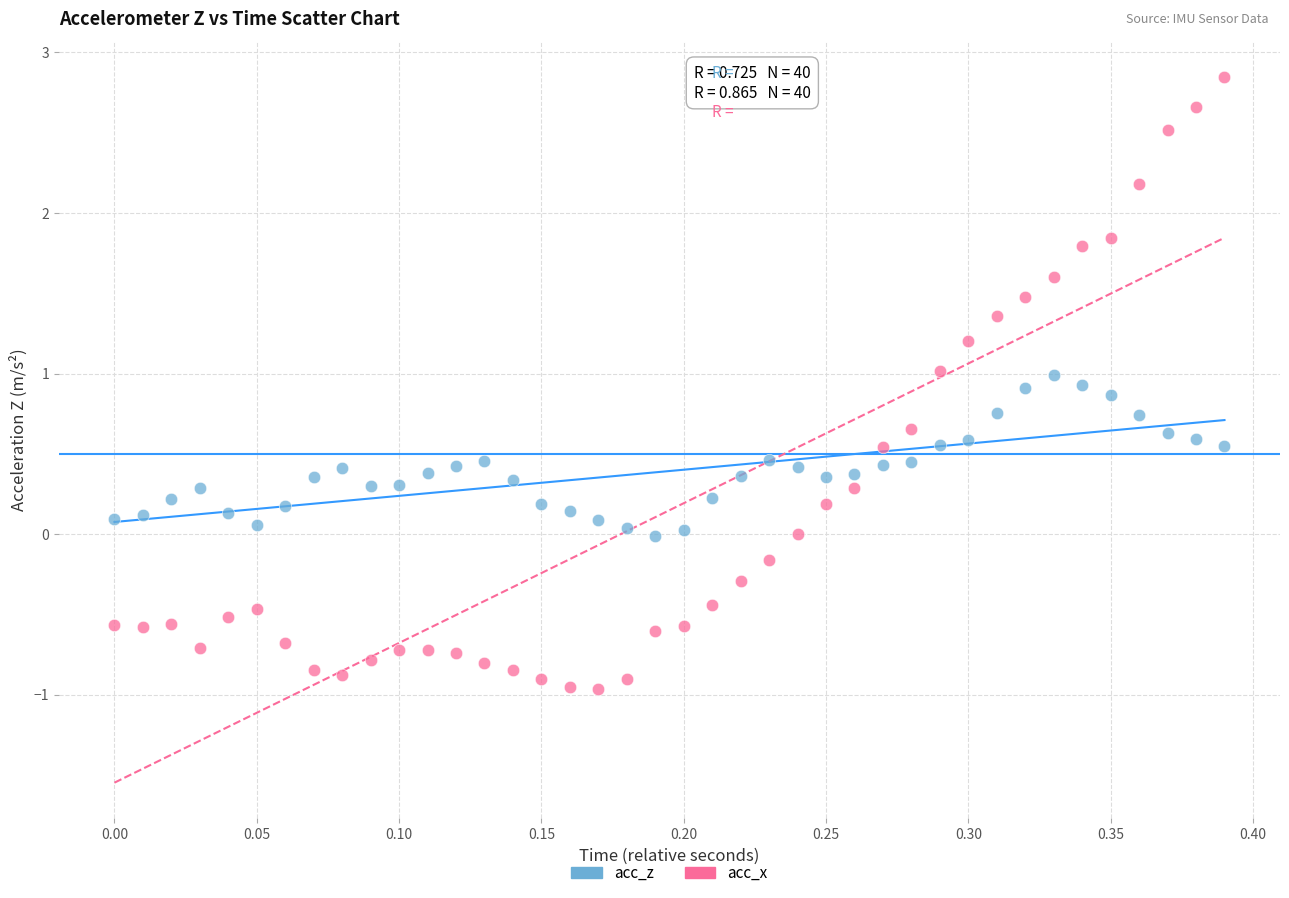

Which series has the widest spread of Y values?

acc_x